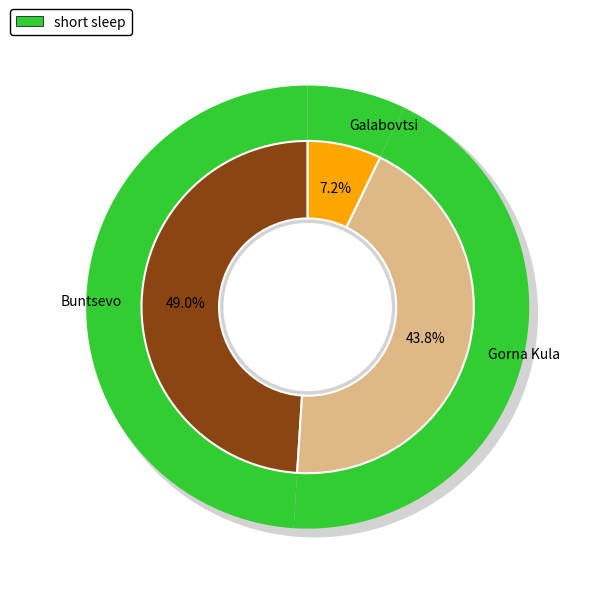

Does Buntsevo account for over 50% of the chart?

No